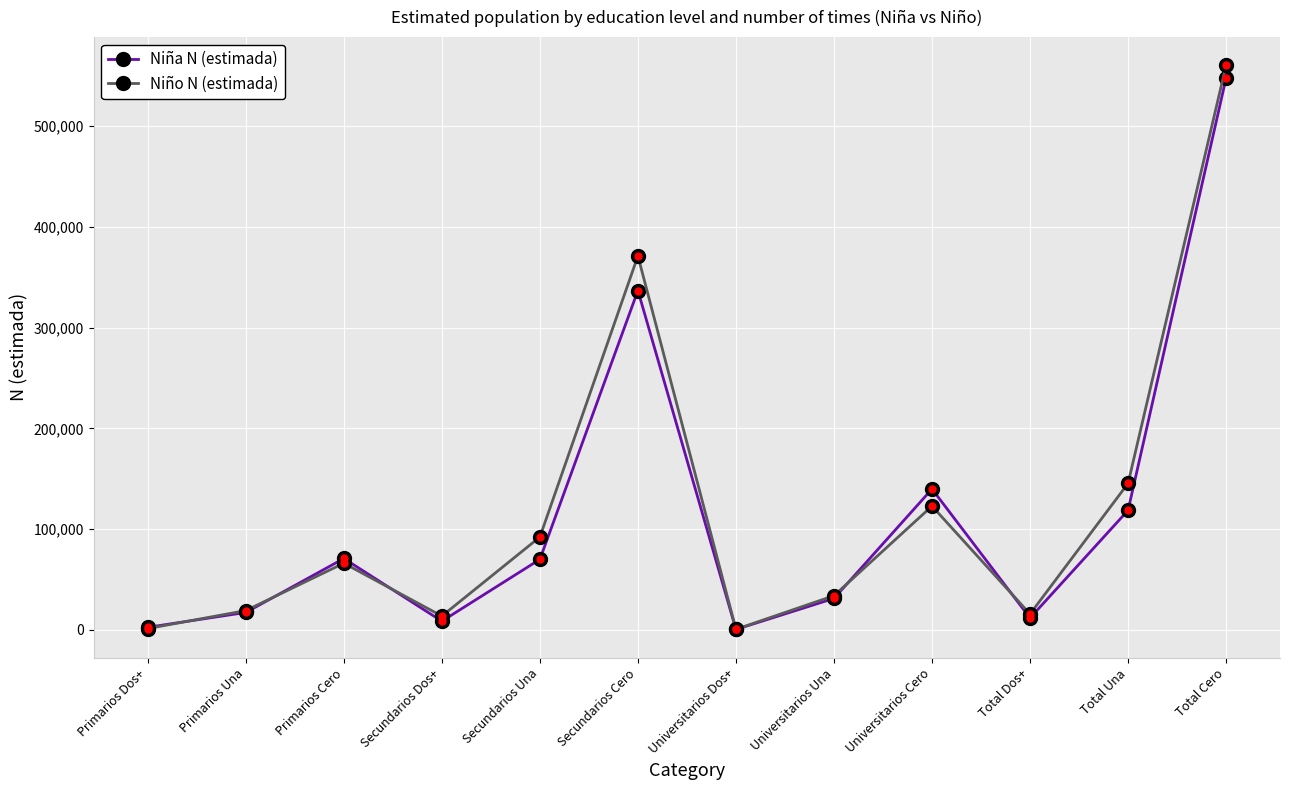

Which series has the largest total across all categories?

Niño N (estimada)